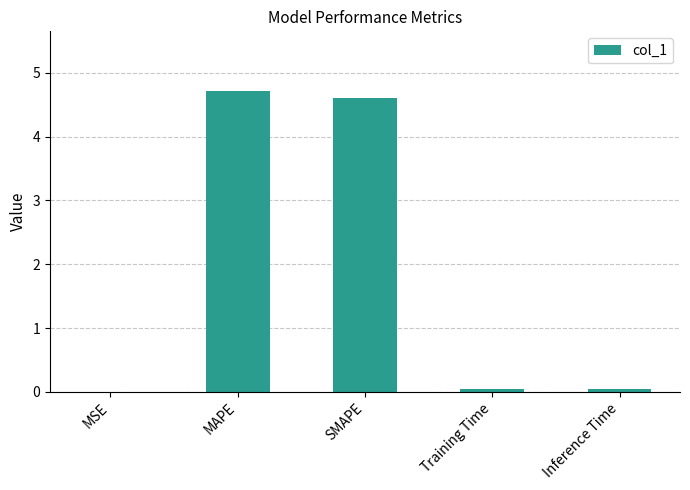

What is the sum of the values at MAPE and MSE?

4.7